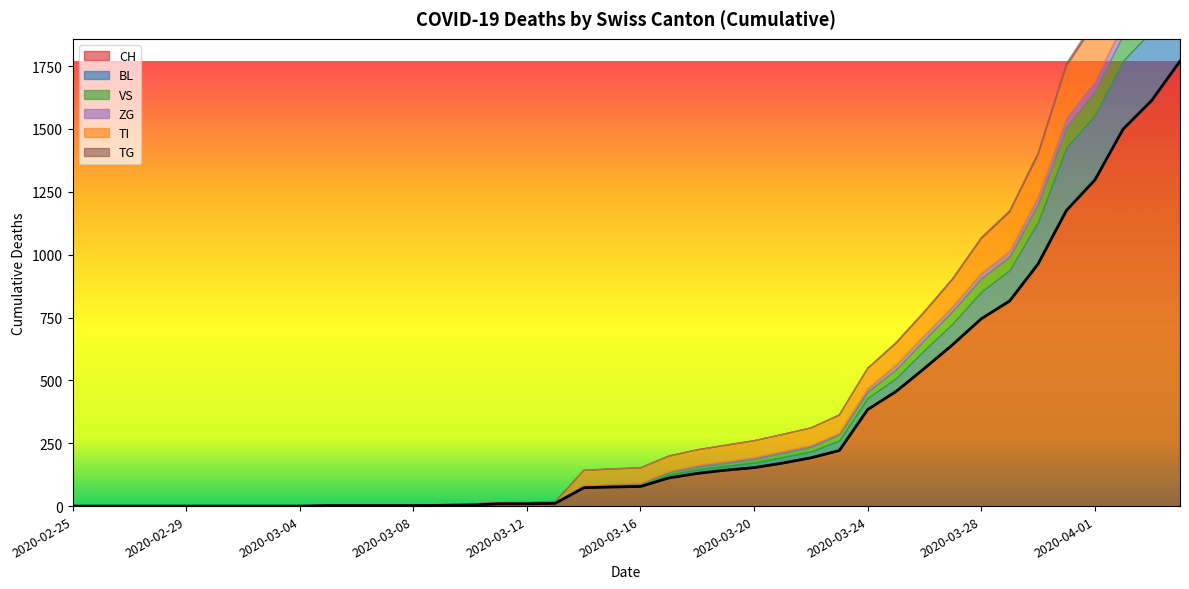

What is the sum of the CH values at 2020-03-07 and 2020-03-18?

132